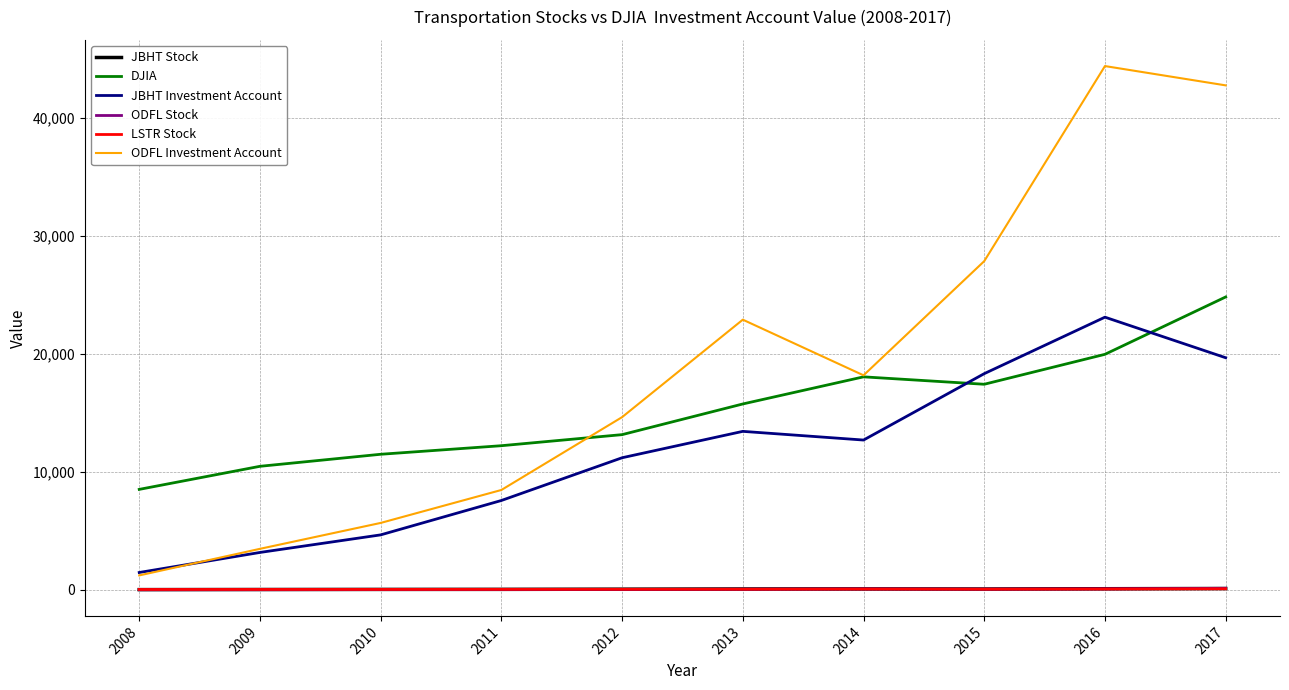

Which series has the largest total across all categories?

ODFL Investment Account